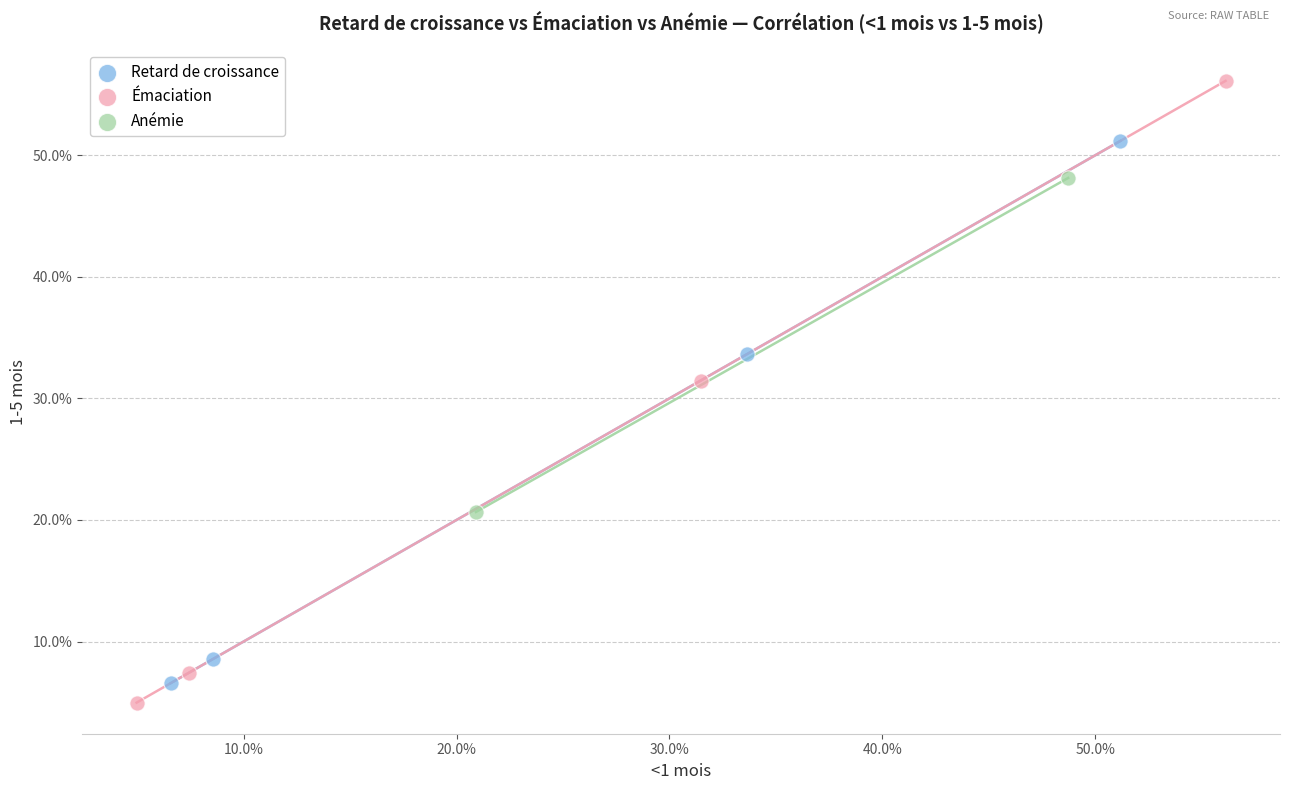

What are all the series names shown in the legend?

Retard de croissance, Émaciation, Anémie